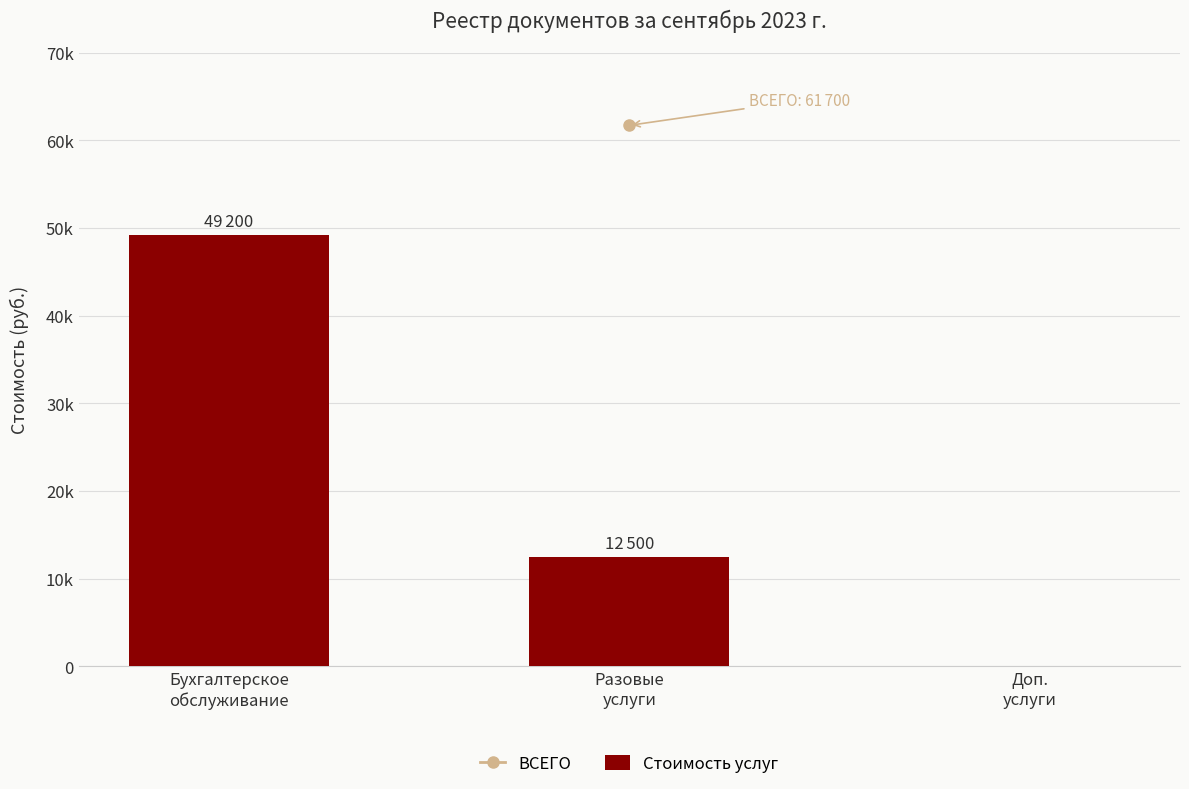

Reading right to left, extract all data points from this chart.

Доп.
услуги=0	Разовые
услуги=12500	Бухгалтерское
обслуживание=49200